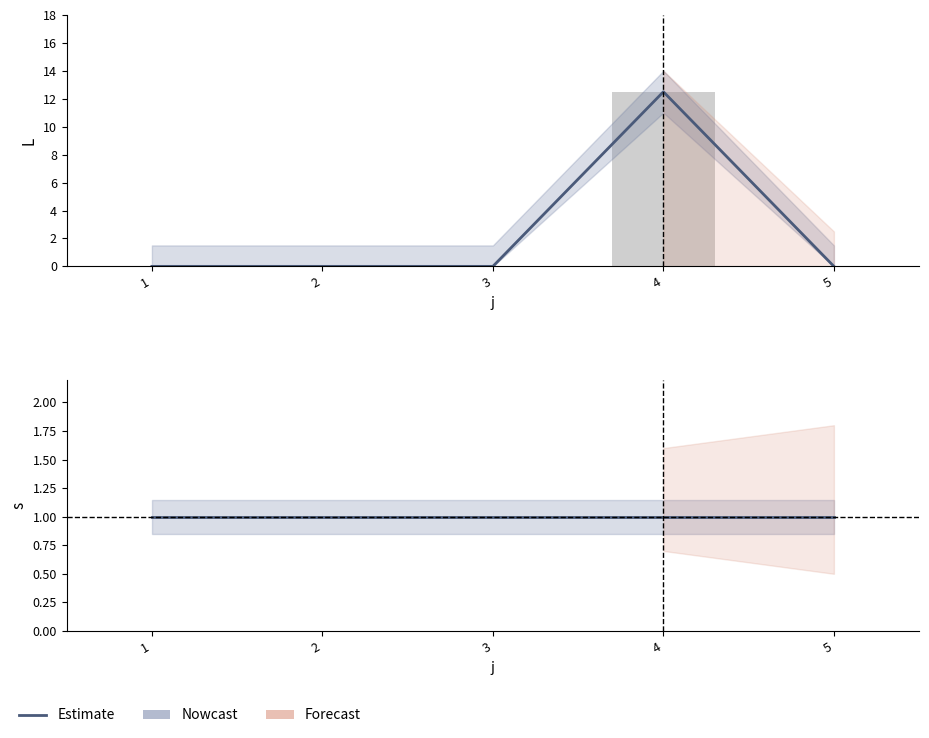

What is the value of the Nowcast bar at the 5th from the left?

1.0